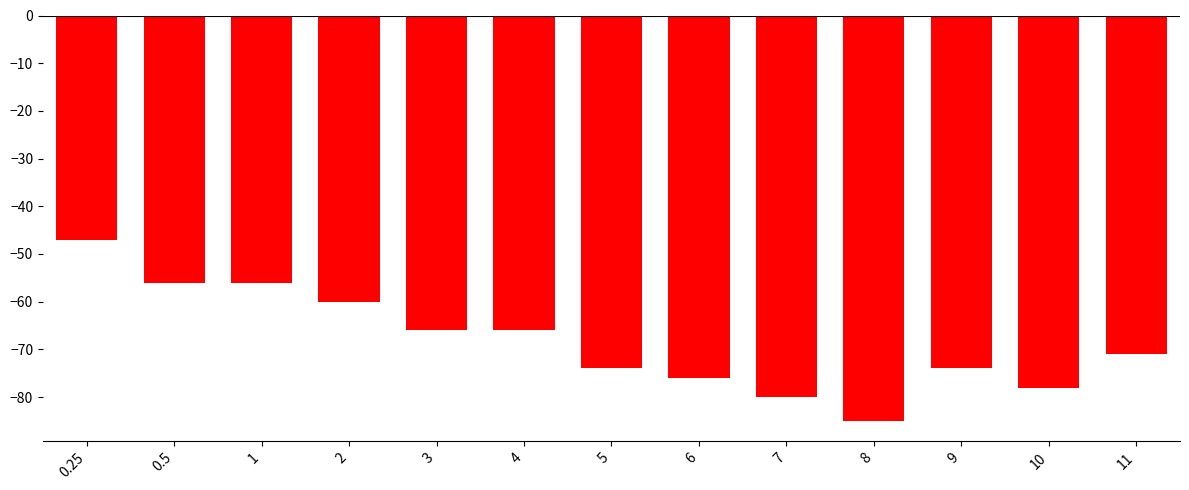

Reading left to right, extract all data points from this chart.

-47	-56	-56	-60	-66	-66	-74	-76	-80	-85	-74	-78	-71